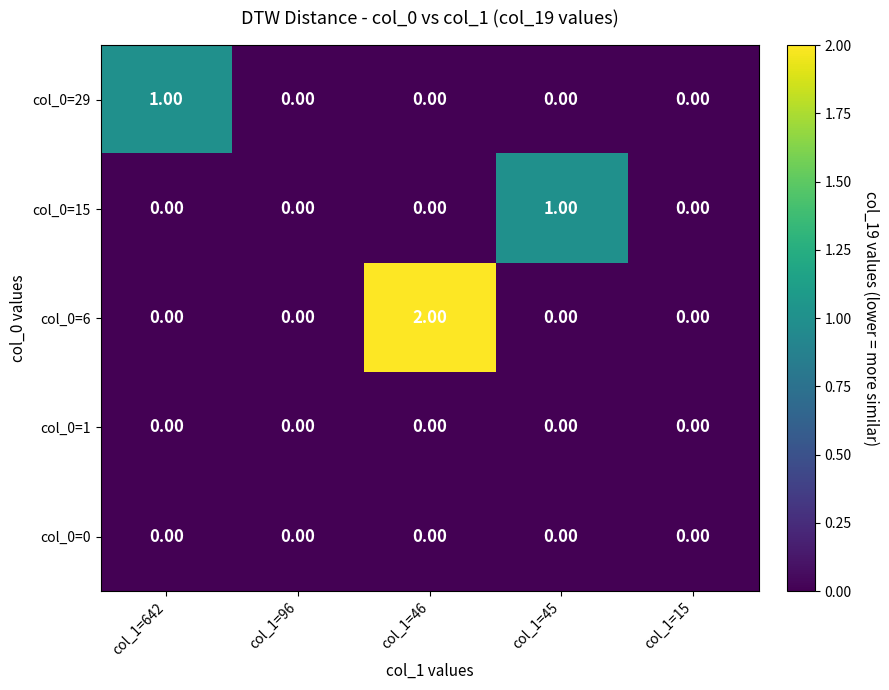

How many categories are shown in the chart?

5